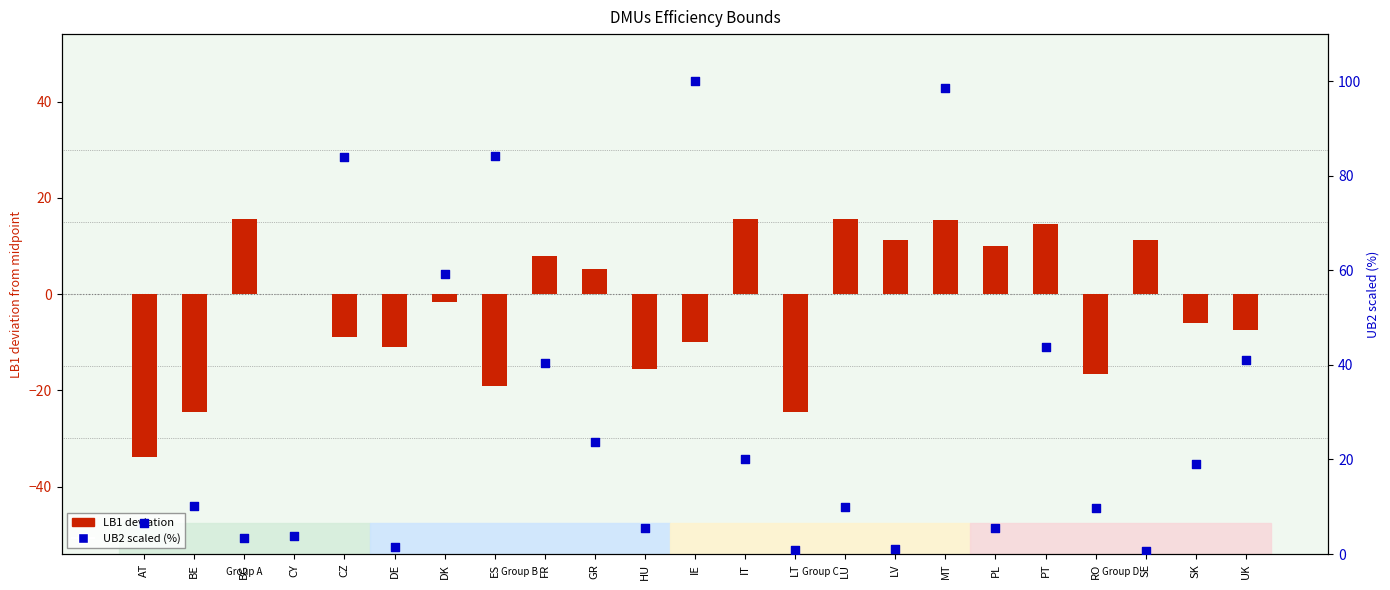

Which series has the widest spread of Y values?

UB2 scaled (%)